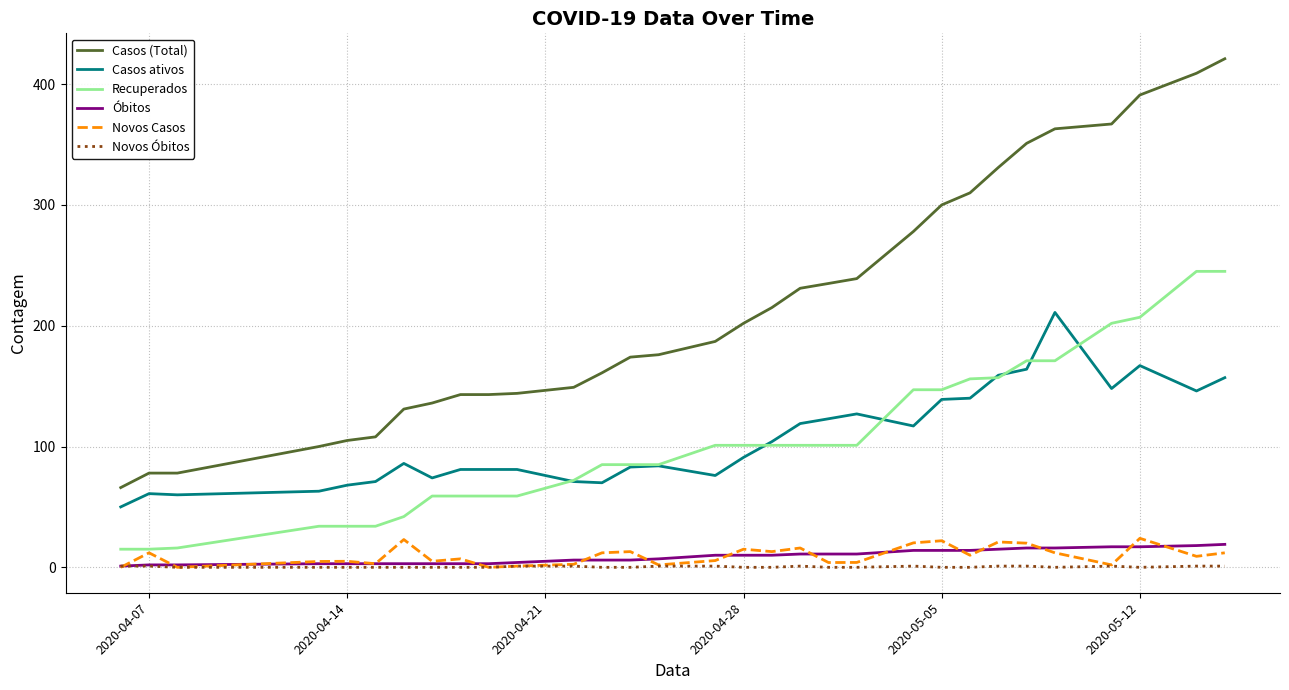

True or false: Recuperados and Óbitos cross at least once.

False